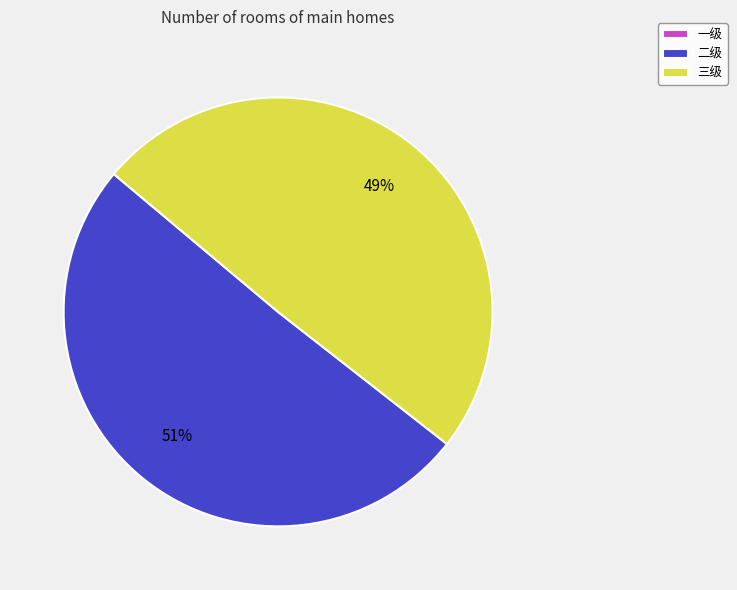

What is the largest slice in the pie chart?

二级